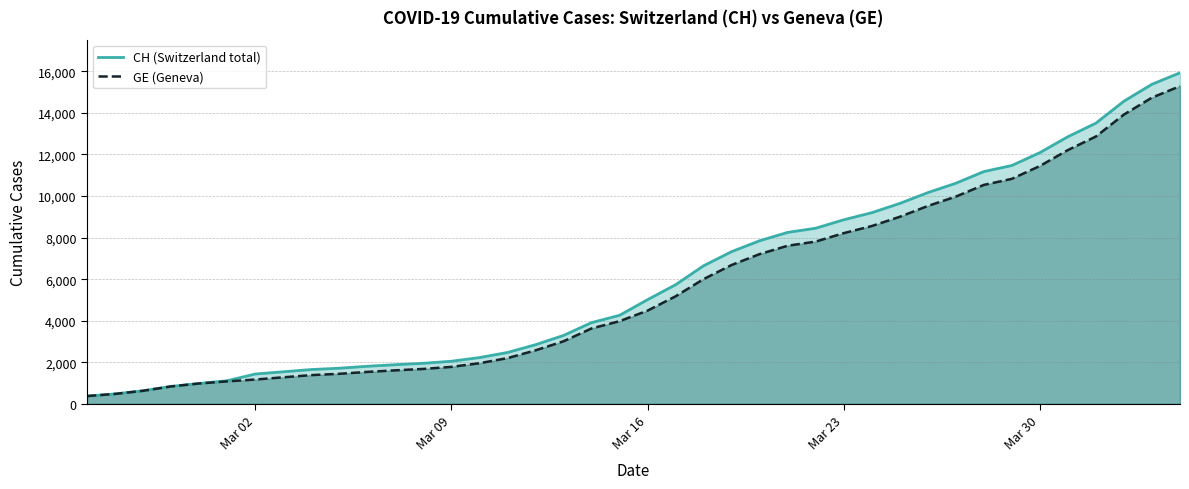

Which series has the largest range (max minus min)?

CH (Switzerland total)